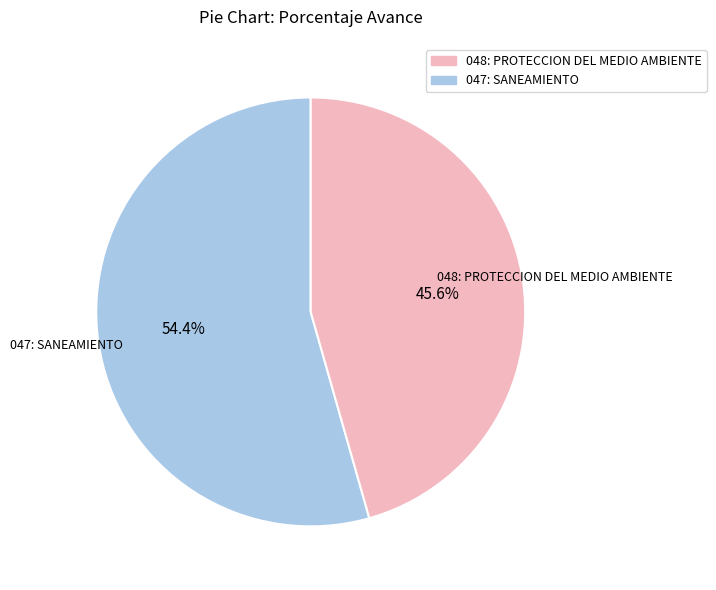

To the nearest percent, what percentage of the pie is 048: PROTECCION DEL MEDIO AMBIENTE?

46%